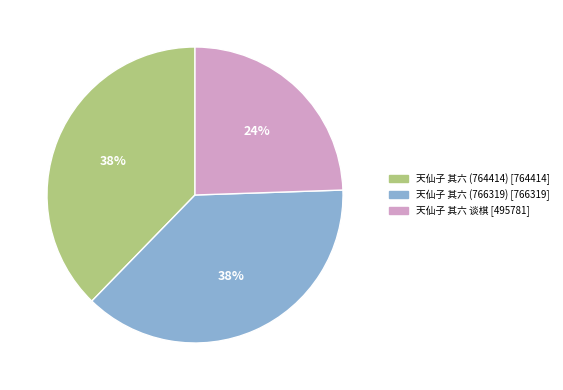

True or false: 天仙子 其六 谈棋 accounts for 24% of the total.

True